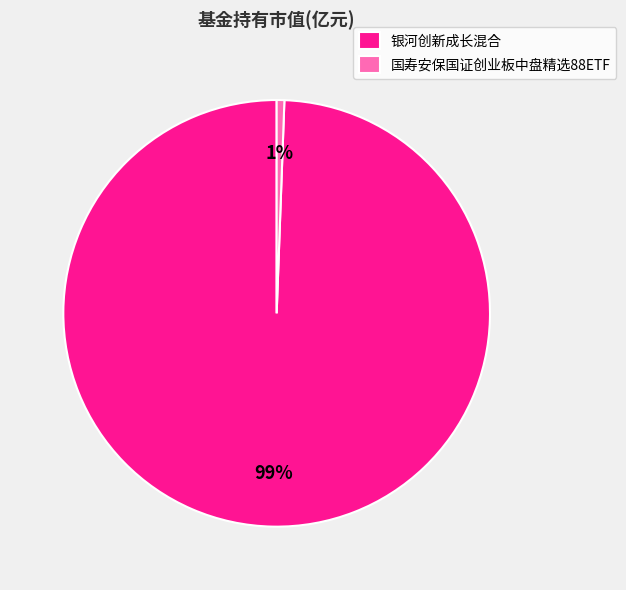

Which category accounts for the majority?

银河创新成长混合